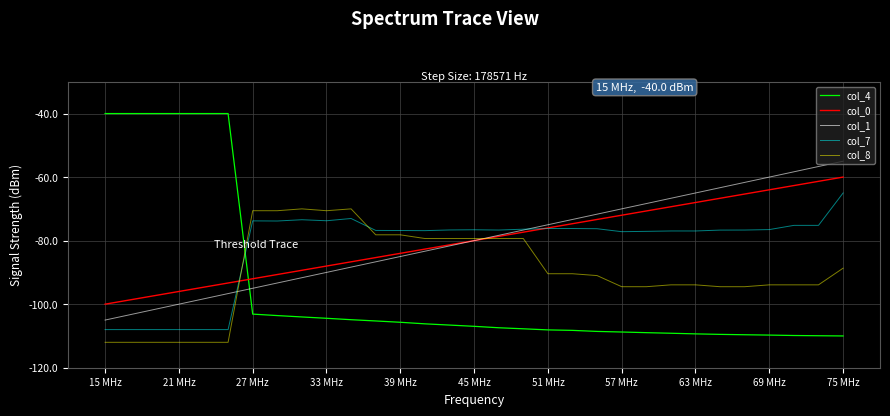

What is the maximum value for col_8?

-70.0